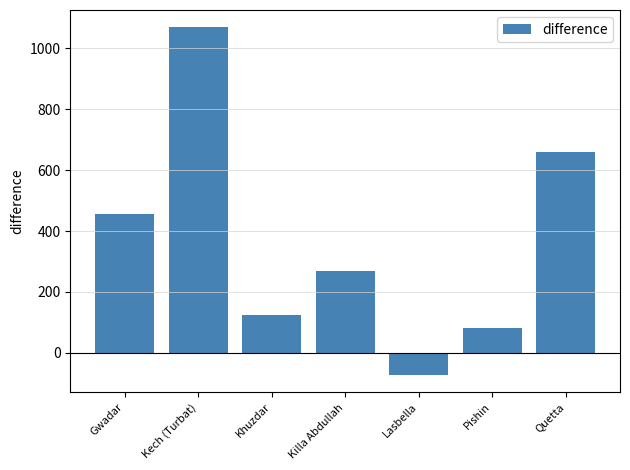

Reading left to right, transcribe all the data shown in this chart.

Gwadar=455.6	Kech (Turbat)=1069.0	Khuzdar=124.2	Killa Abdullah=269.4	Lasbella=-72.8	Pishin=80.2	Quetta=659.8